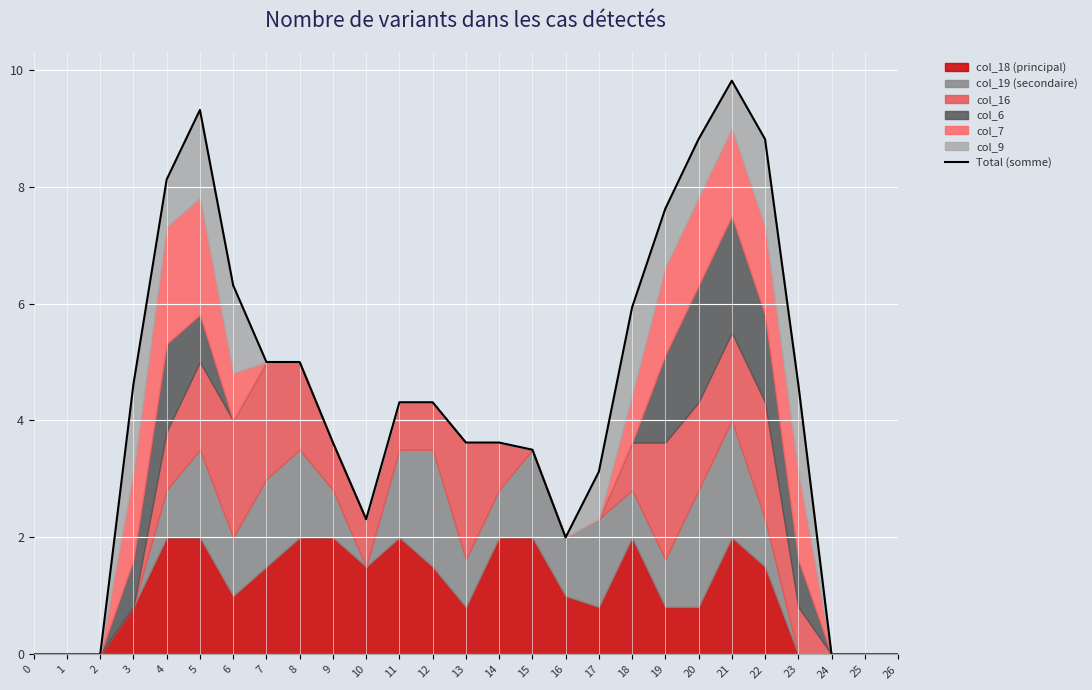

How many interior local valleys (lower than both neighbors) does the data have?

2